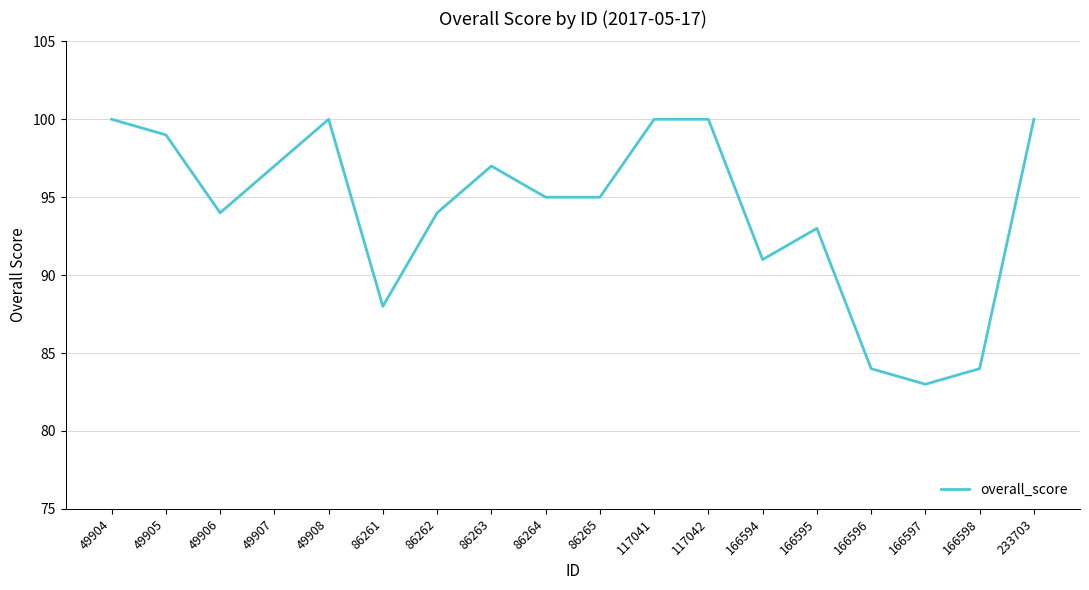

What value does the data have at 49905?

99